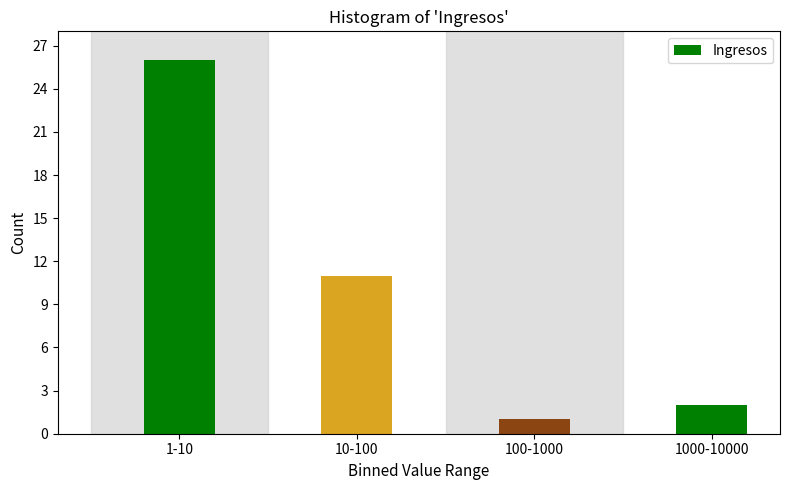

Reading left to right, list all the values displayed in this chart.

1-10=26	10-100=11	100-1000=1	1000-10000=2